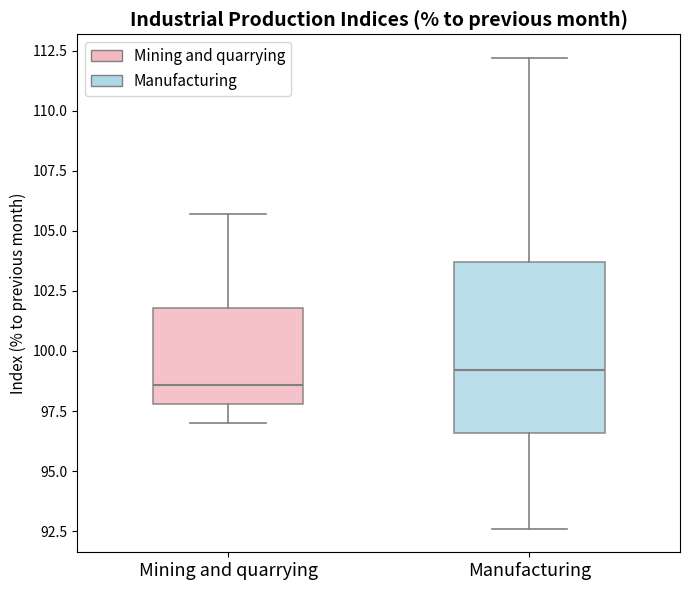

Which box has the lowest median line?

Mining and quarrying